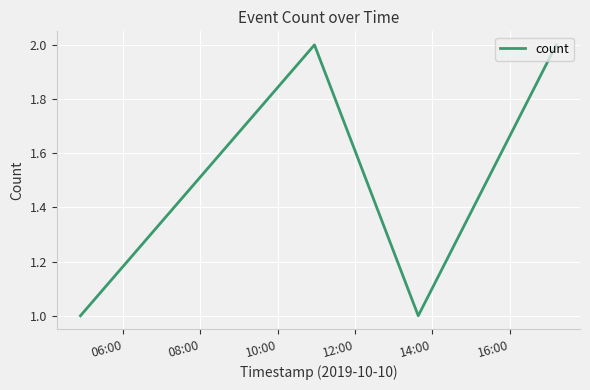

Reading left to right, what are all the values shown in this chart?

1	2	1	2